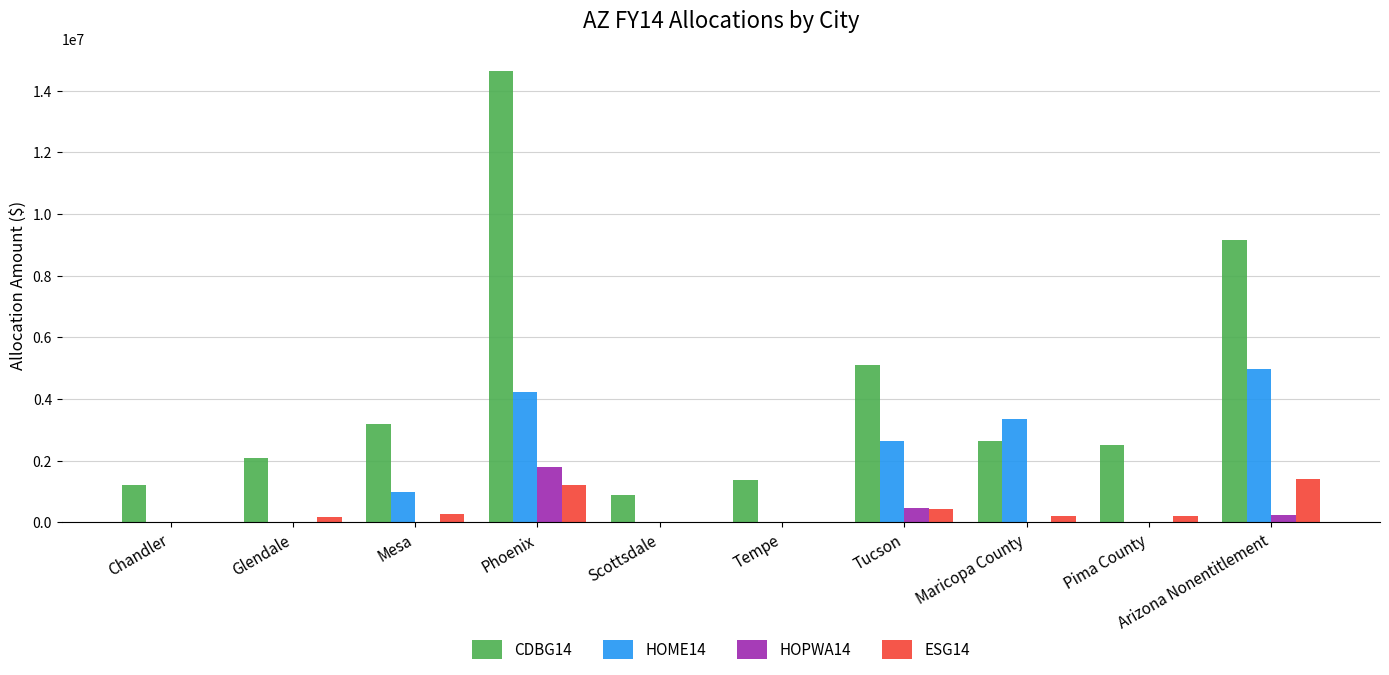

At which category is the sum across all series the highest?

Phoenix